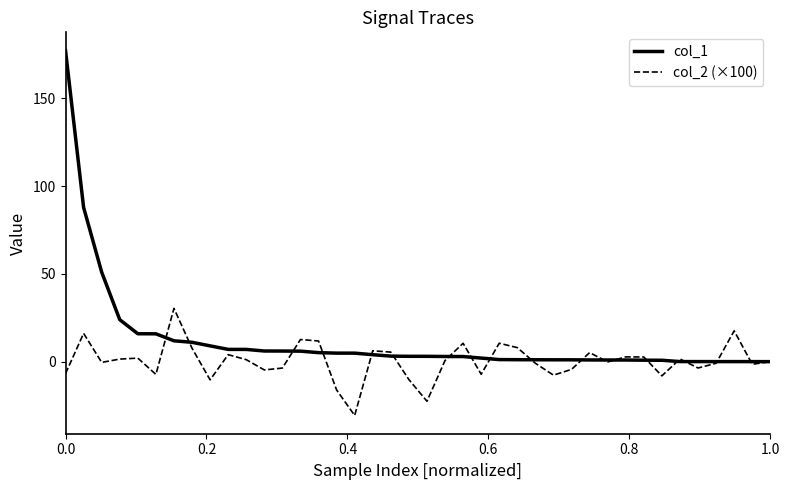

What is the difference between the maximum and minimum values in the col_1 series?

177.3